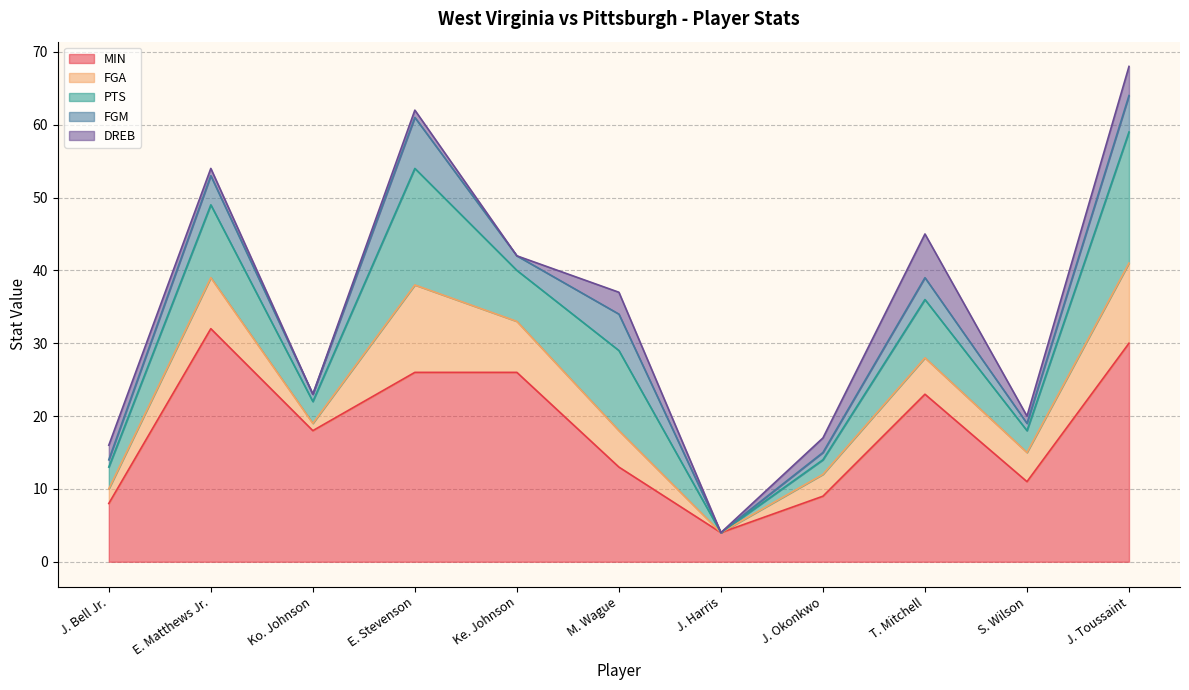

Is the value of MIN at E. Stevenson greater than the value of PTS at J. Harris?

Yes